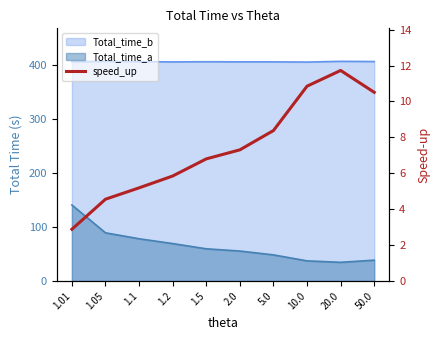

What is the ratio of the value at 1.2 to the value at 50.0?

0.6